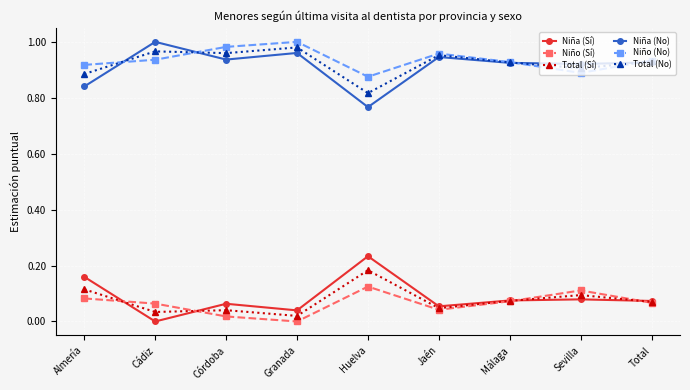

At which label is Niña (No) closest to 0?

Huelva